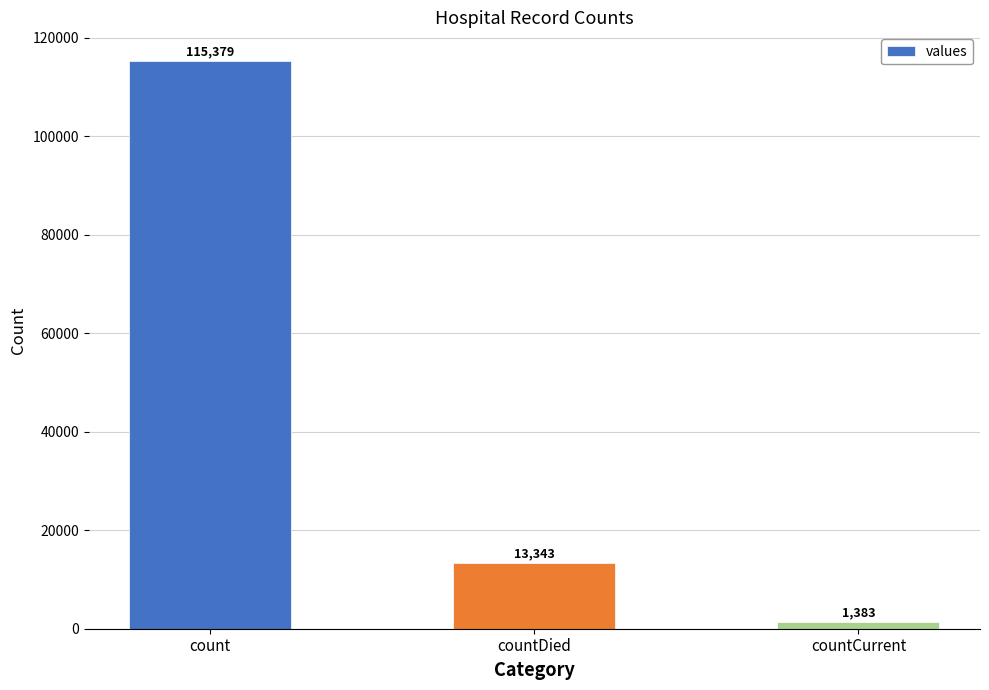

How many bars are there in total?

3